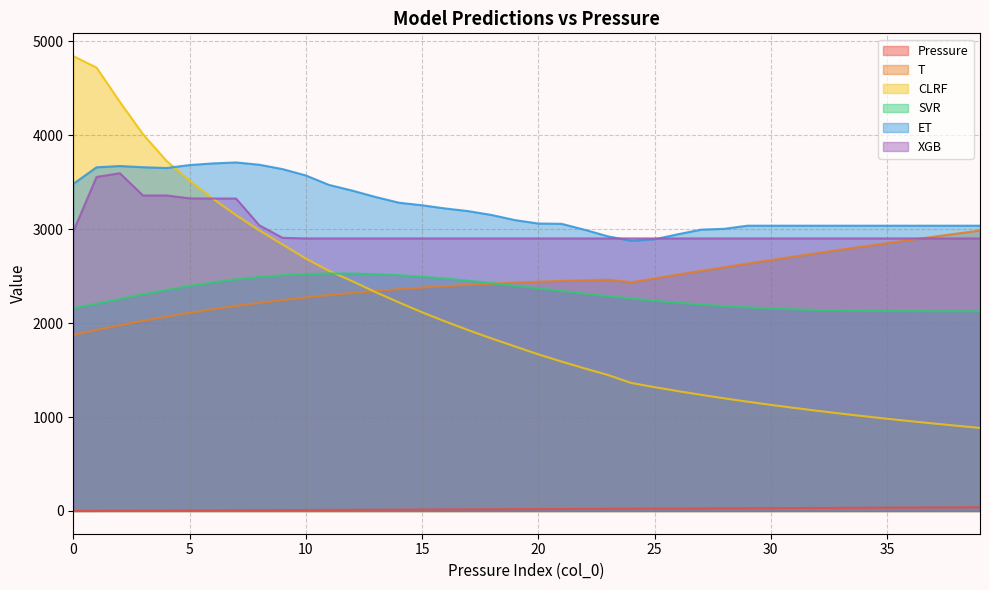

The value of ET at 31 is 1290.6. True or false?

False